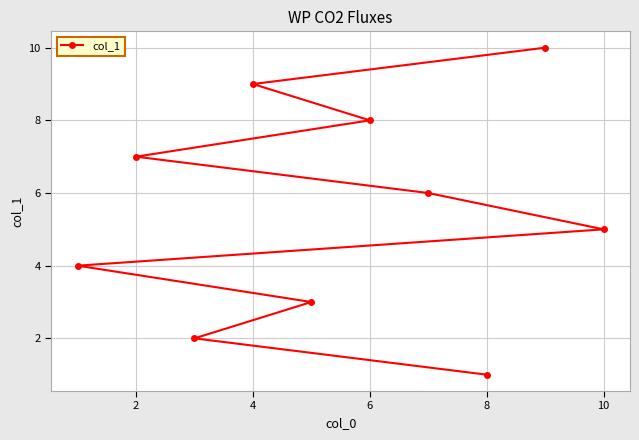

Is it true that the value at 4 is 9?

True